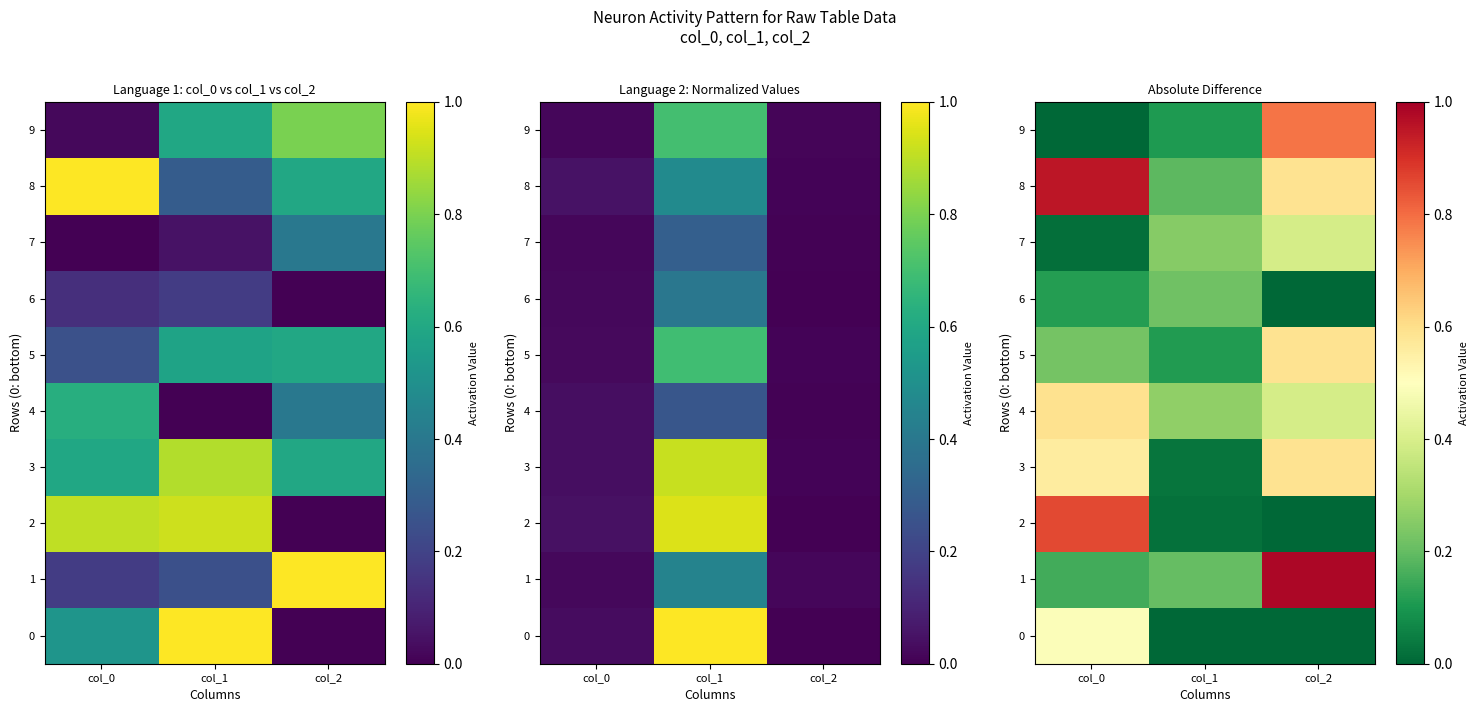

Which series has the largest total across all categories?

8